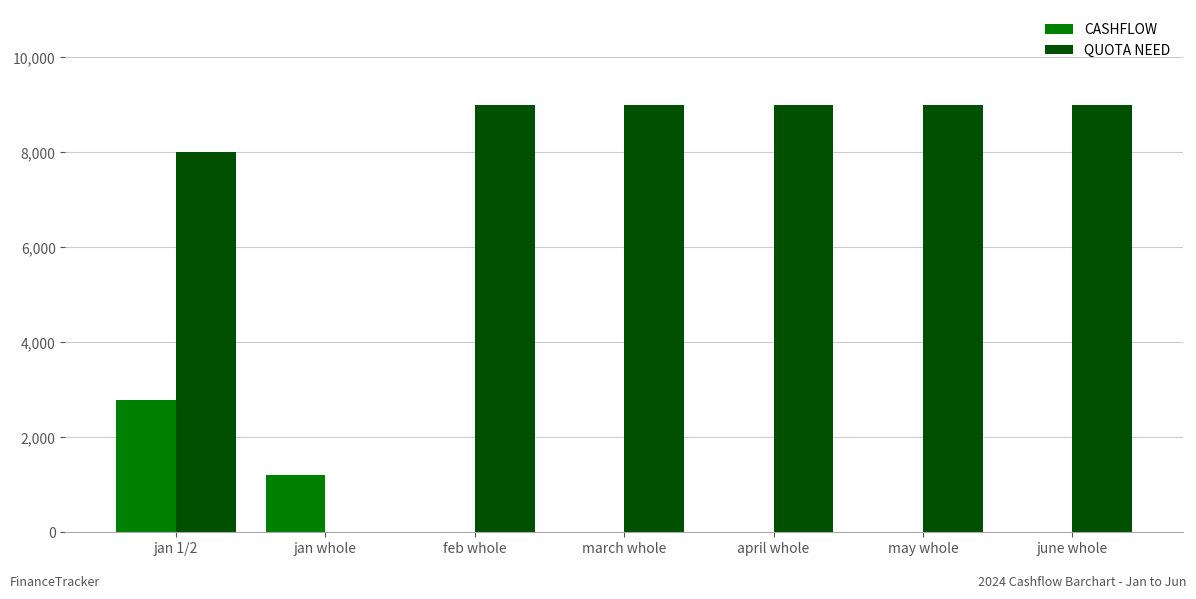

What is the sum of all QUOTA NEED values?

53000